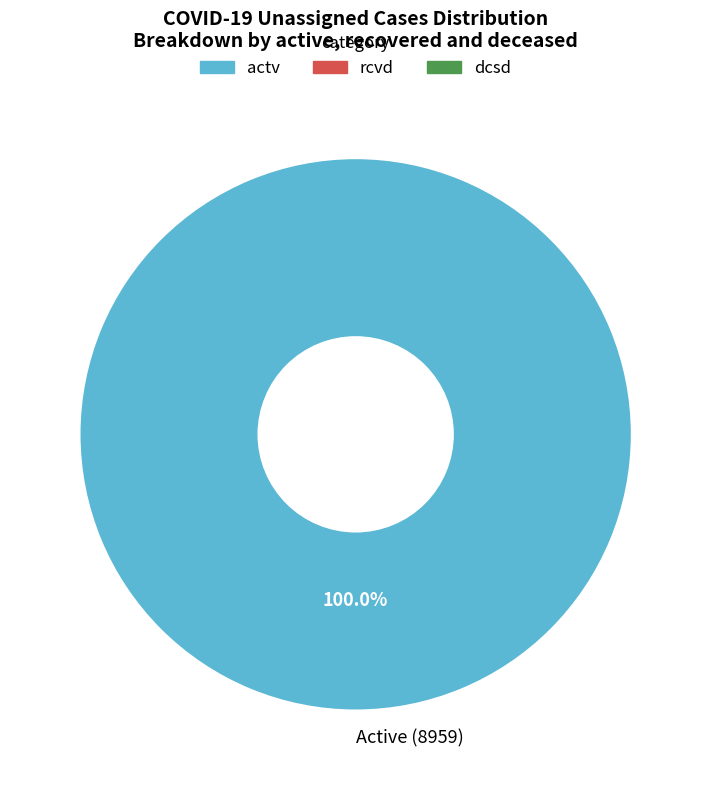

Count the number of slices in the pie.

1